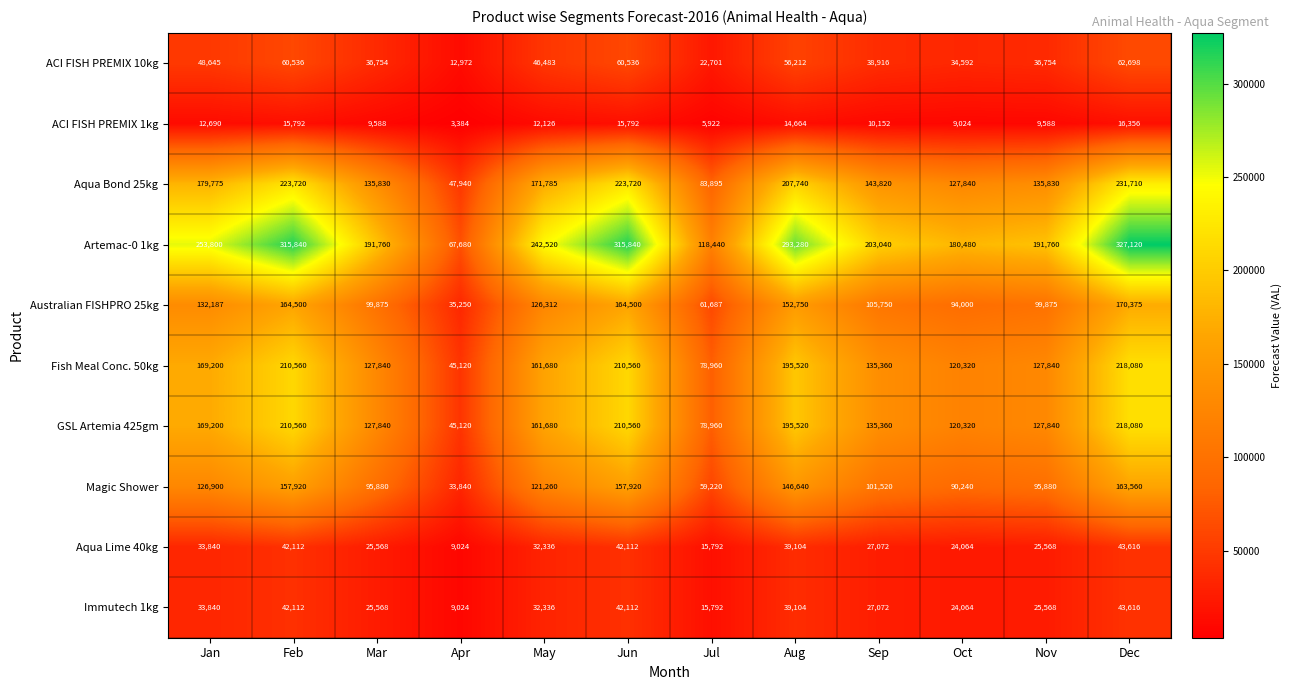

Which label corresponds to the smallest value in the chart?

Apr